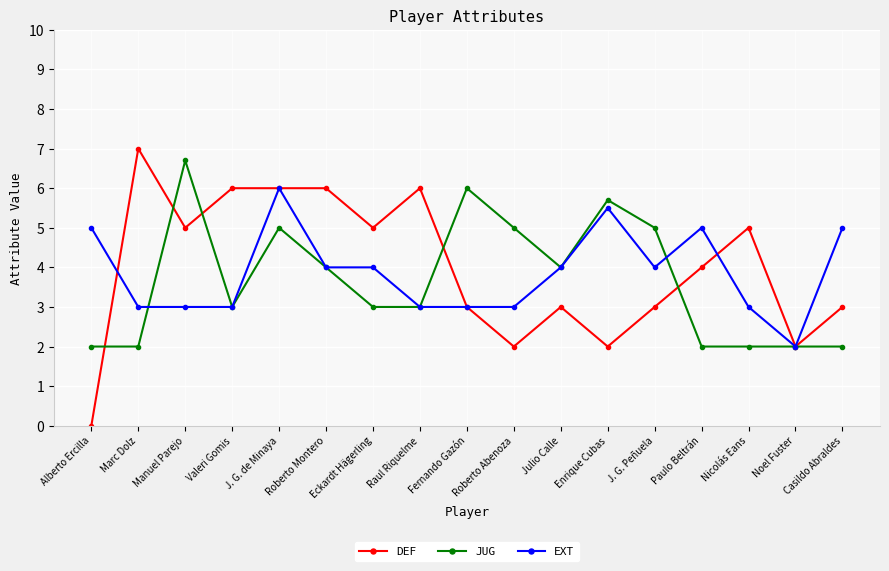

The value of EXT at Valeri Gomis is 5.0. True or false?

False